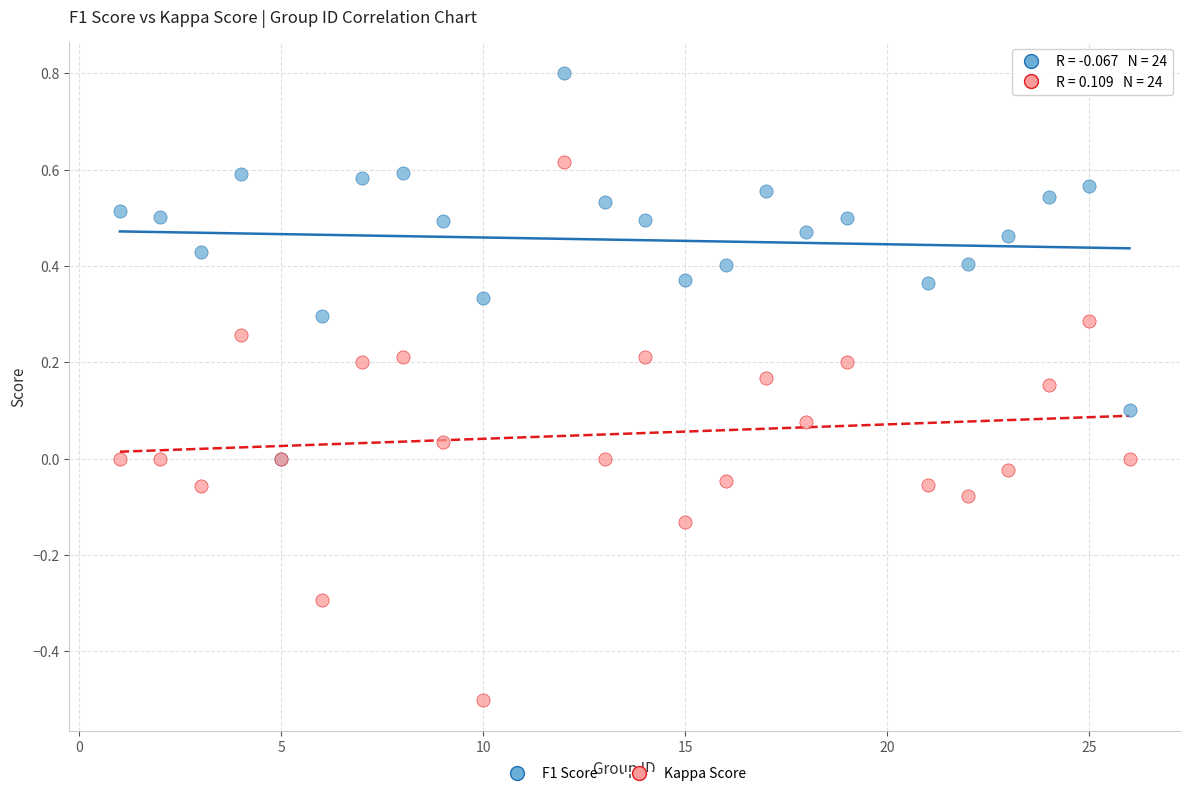

What are all the series names shown in the legend?

F1 Score, Kappa Score